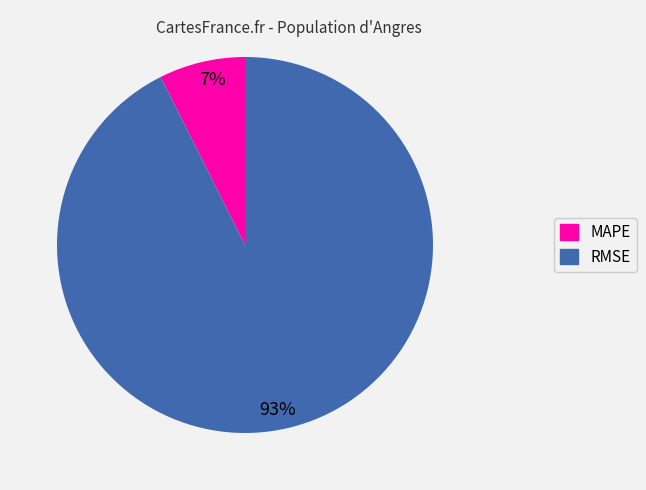

How many slices are in this pie chart?

2